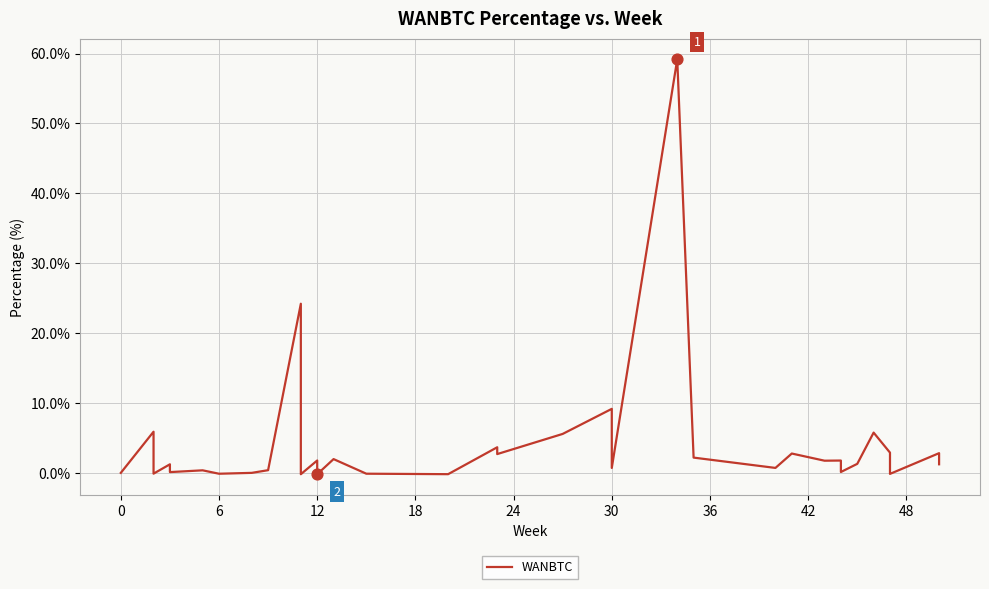

Between 36 and 36, which is larger?

36